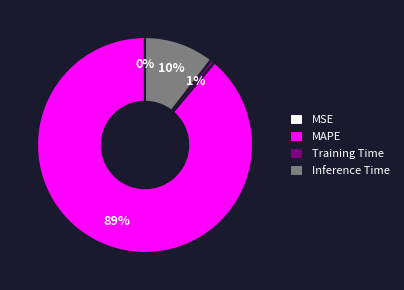

Does MAPE account for over 50% of the chart?

Yes